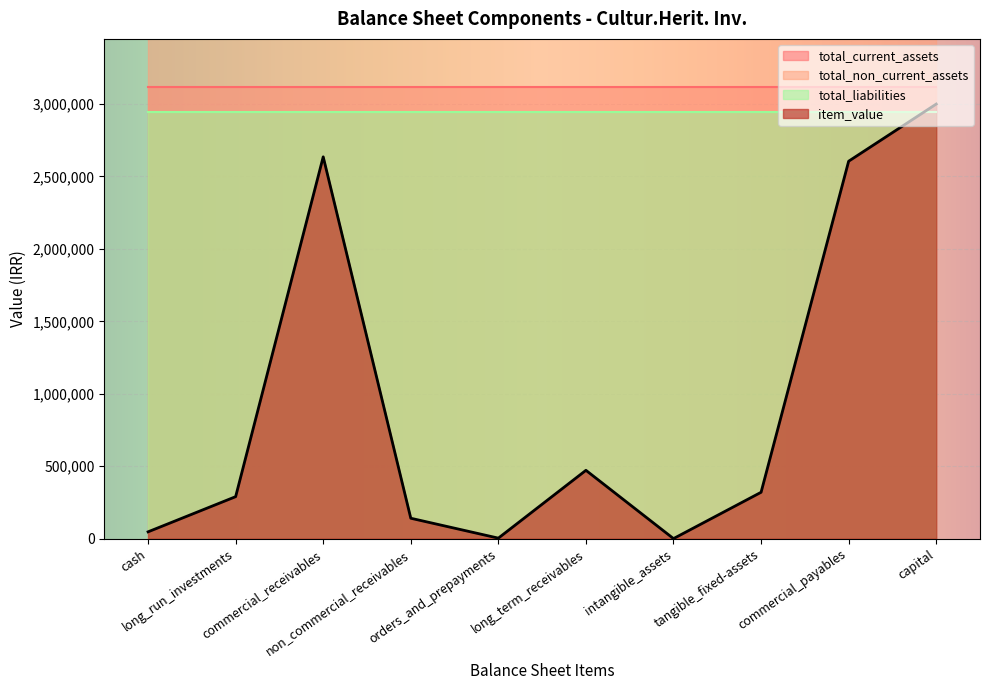

What is the value of the total_current_assets point at the 4th from the left?

3116673